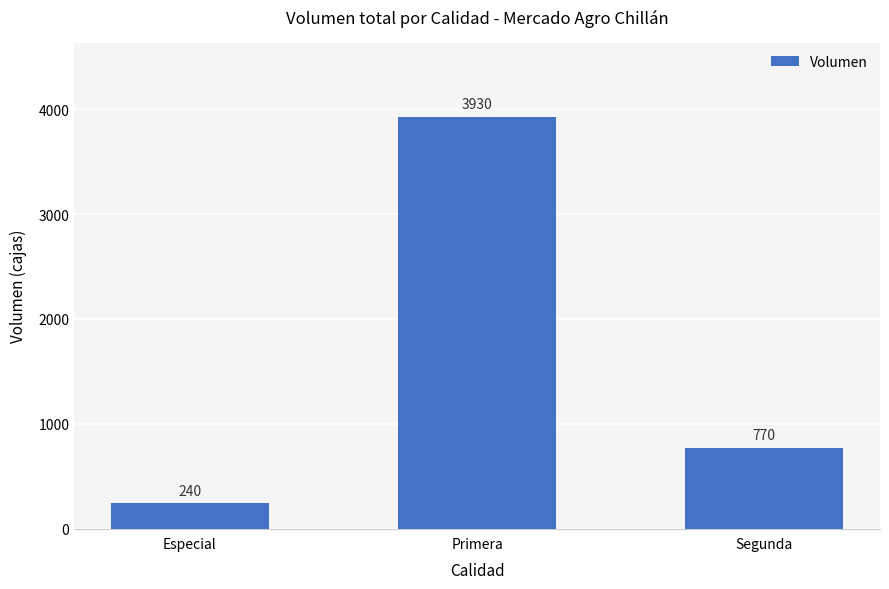

Does the chart contain any negative values?

No